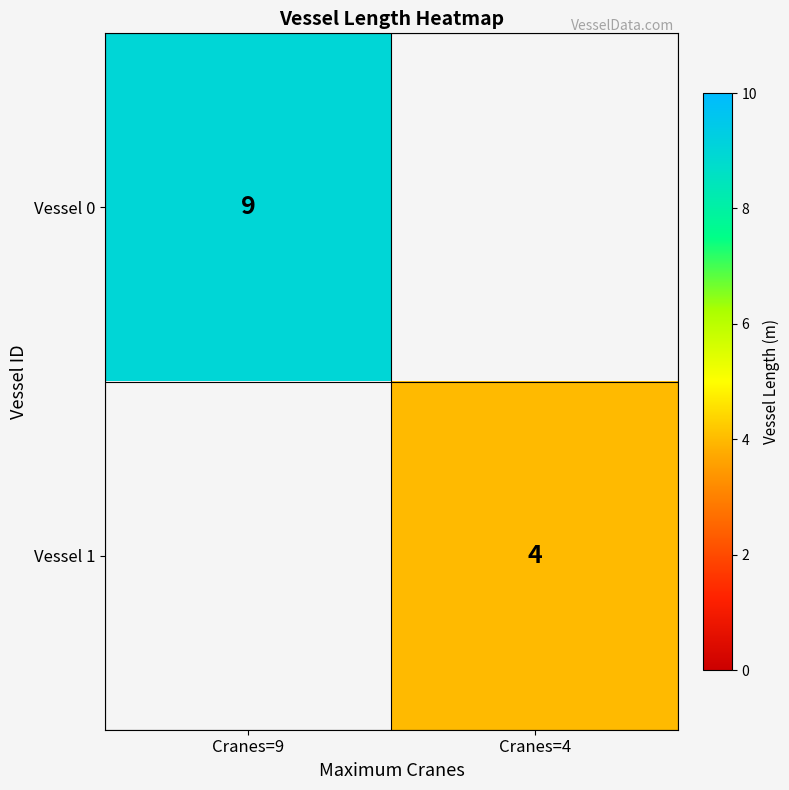

Is it true that Vessel 0 equals 6 at Cranes=9?

False